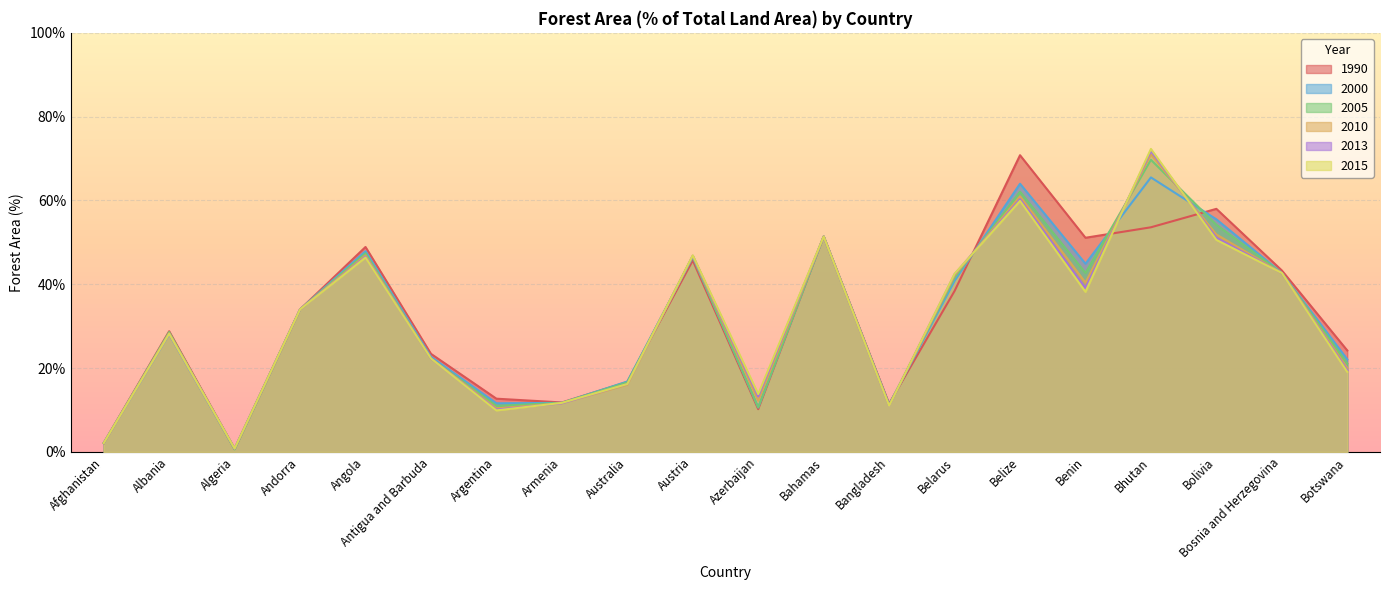

Between Bahamas and Bhutan, which series saw the biggest shift?

2015